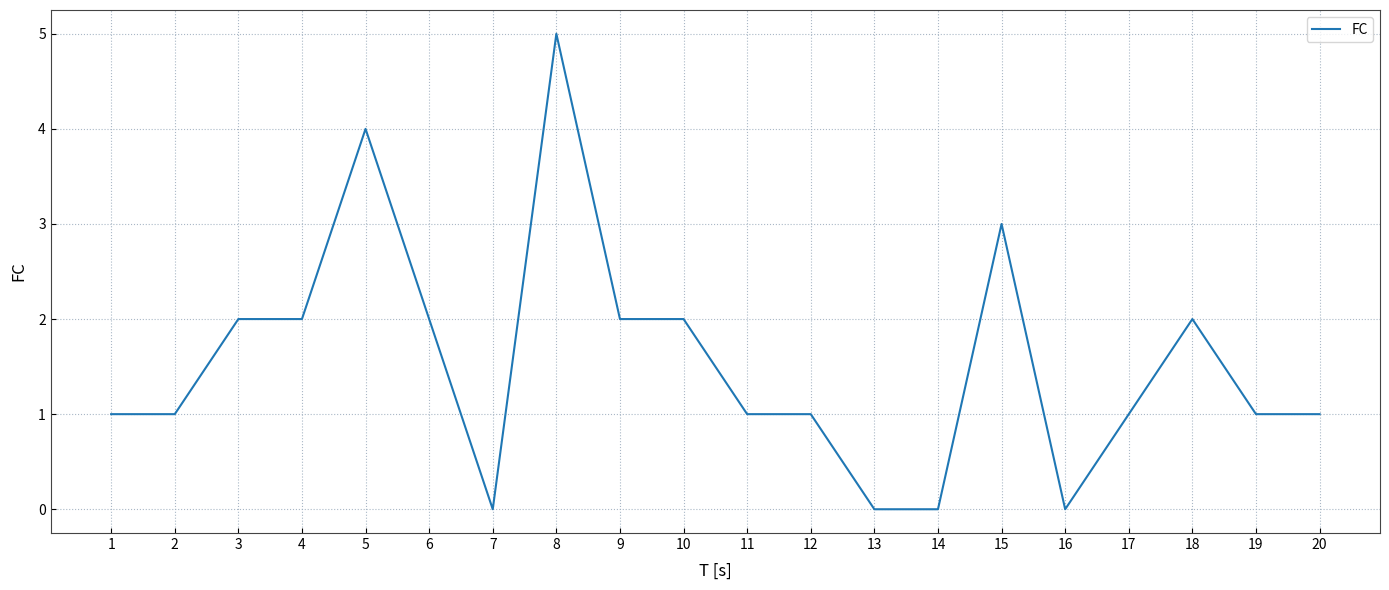

Count the values in the range 1 to 2.

13